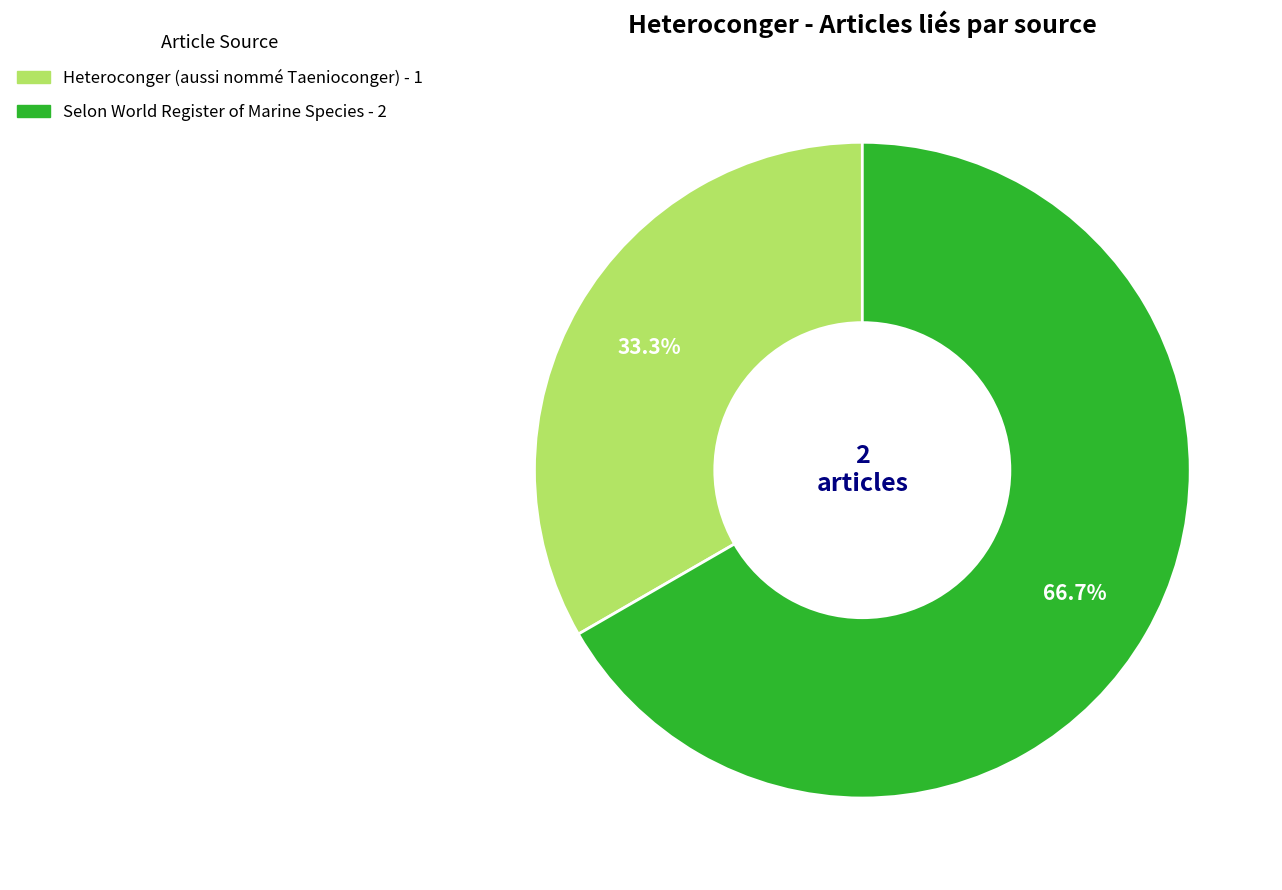

Is there any slice that represents more than half of the pie?

Yes